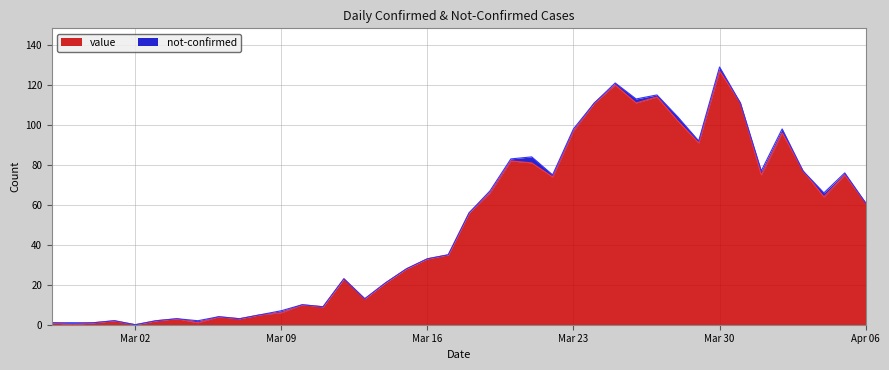

What is the average value?

50